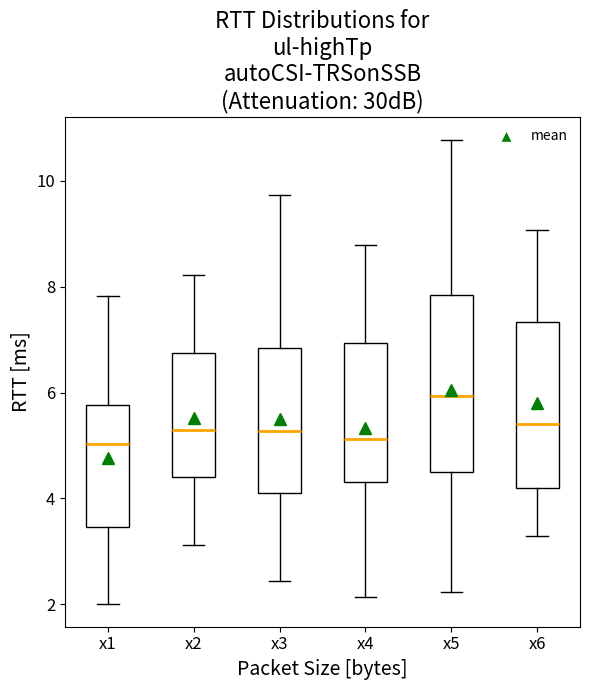

Reading left to right, read every box against the y-axis: the position of its median line, the range the box covers, and the ends of its whiskers. The values are not printed on the chart, so give them approximately, as read against the axis.

x1: median 5.0, box 3.4 to 5.8, whiskers 2.0 to 7.8
x2: median 5.2, box 4.4 to 6.8, whiskers 3.2 to 8.2
x3: median 5.2, box 4.2 to 6.8, whiskers 2.4 to 9.8
x4: median 5.2, box 4.4 to 7.0, whiskers 2.2 to 8.8
x5: median 6.0, box 4.6 to 7.8, whiskers 2.2 to 10.8
x6: median 5.4, box 4.2 to 7.4, whiskers 3.2 to 9.0